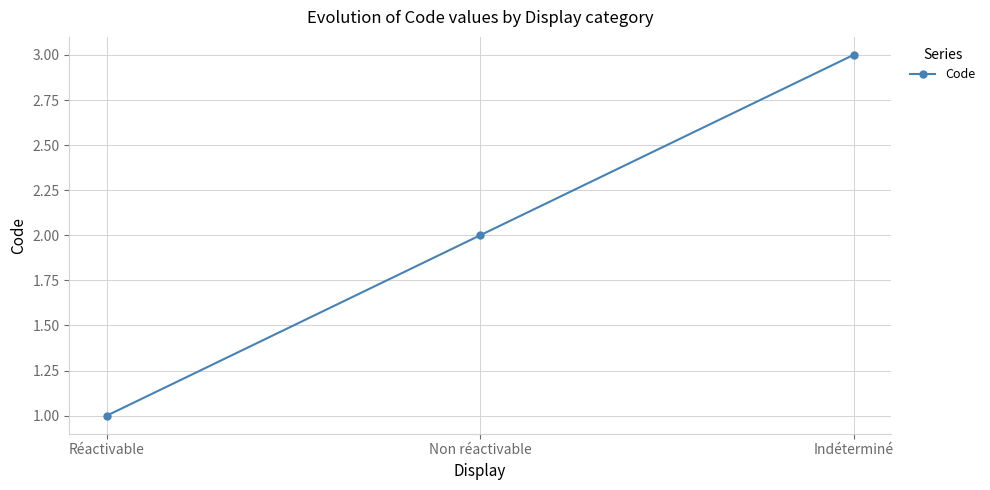

What is the label of the 1st point from the left?

Réactivable